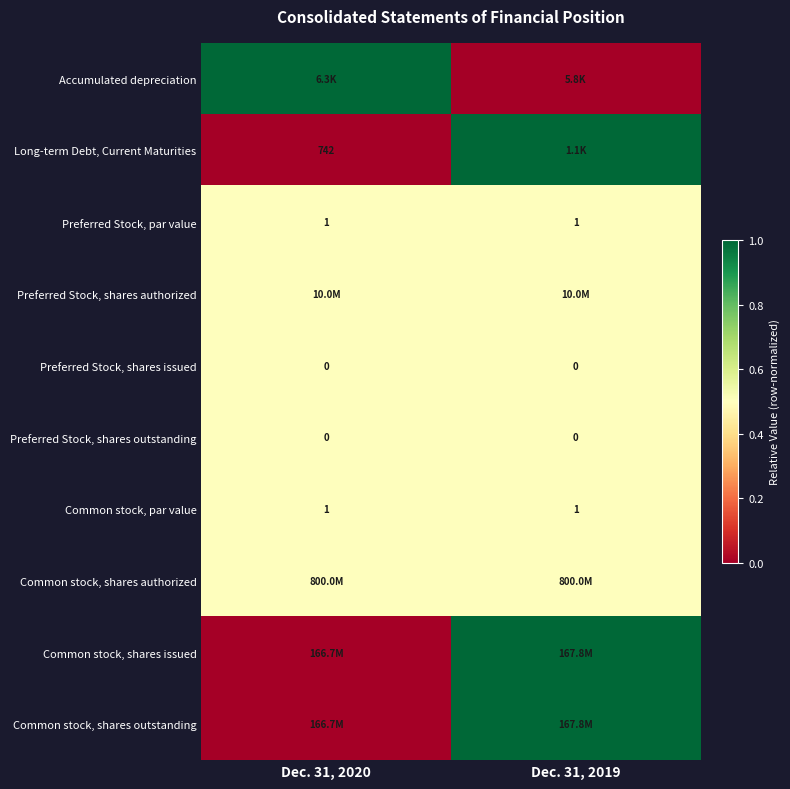

Is it true that Preferred Stock, par value equals 0.4 at Dec. 31, 2019?

False